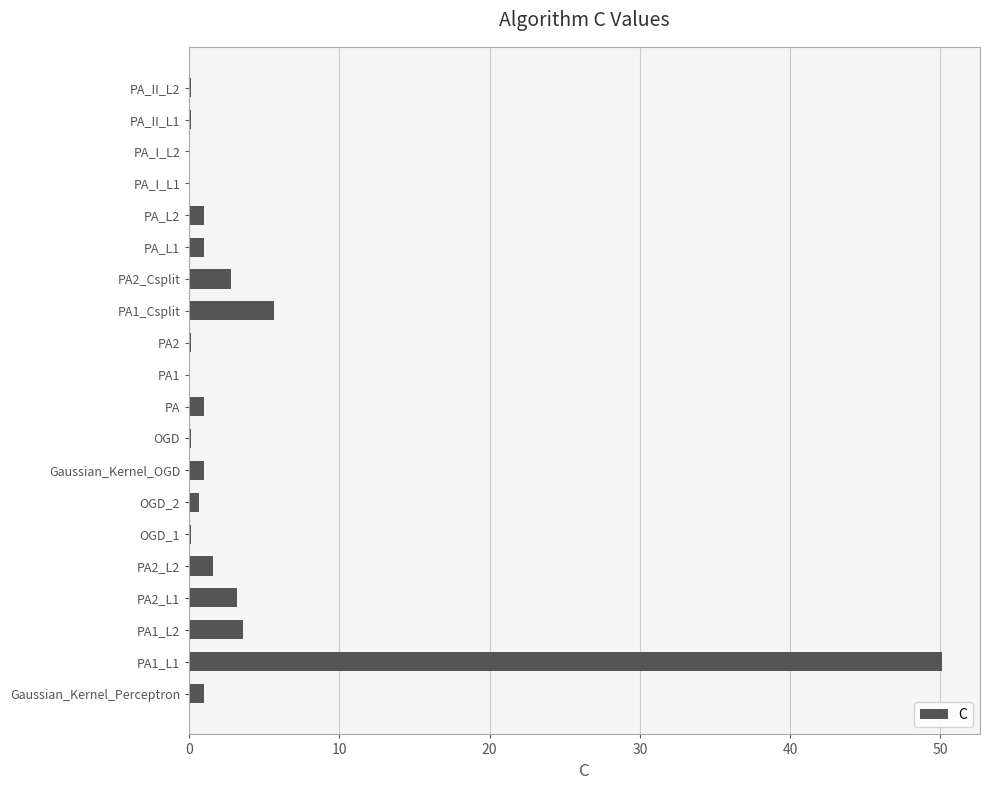

How many distinct data groups are displayed?

1